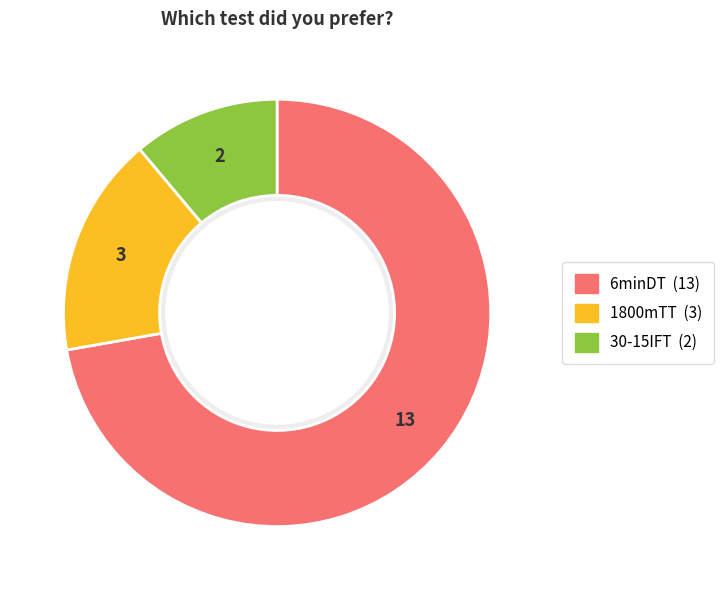

True or false: 30-15IFT accounts for 11% of the total.

True